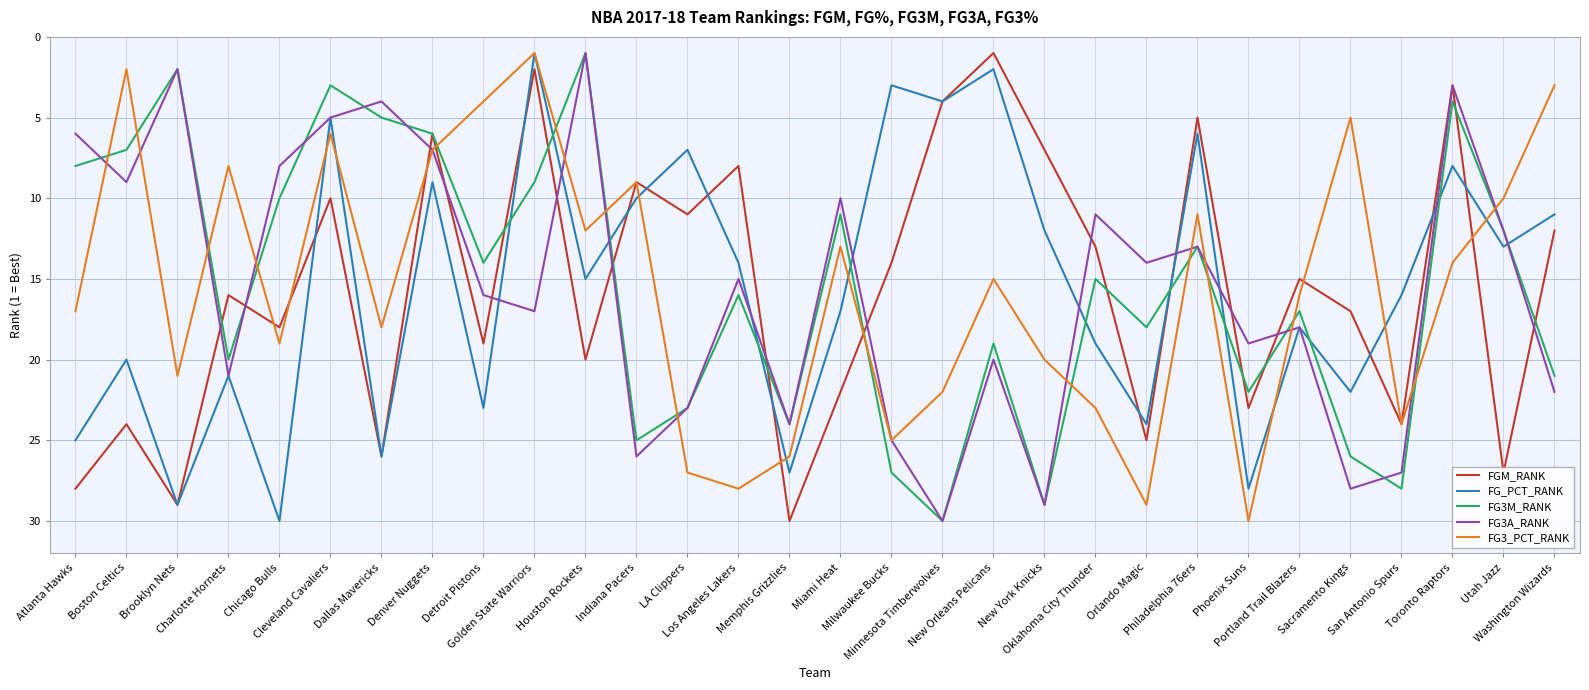

What is the sum of all FGM_RANK values?

468